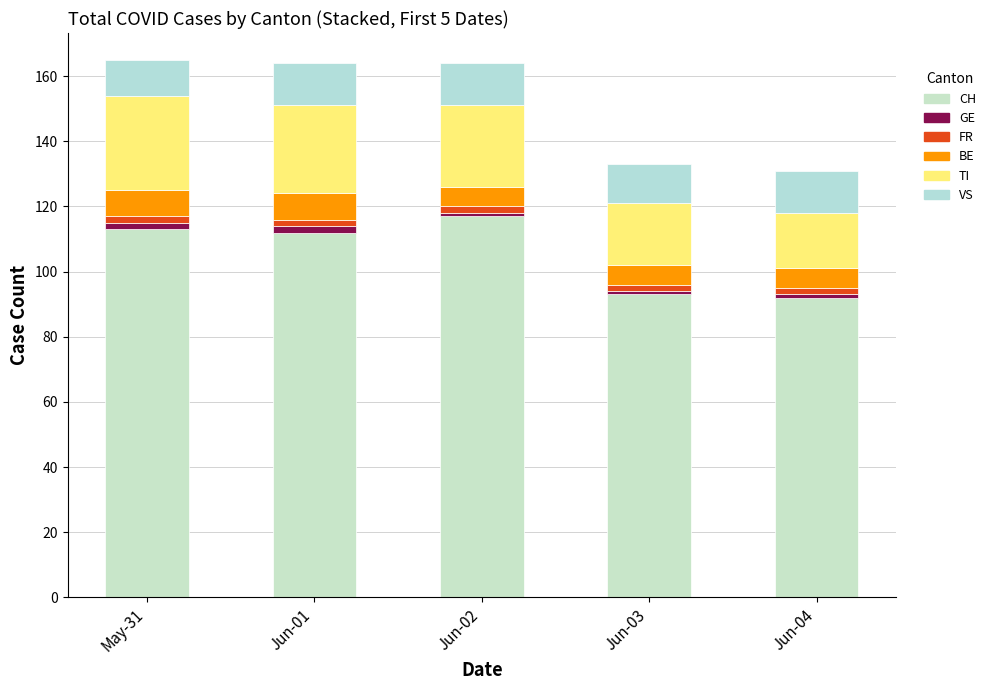

What is the total value across all series at Jun-04?

131